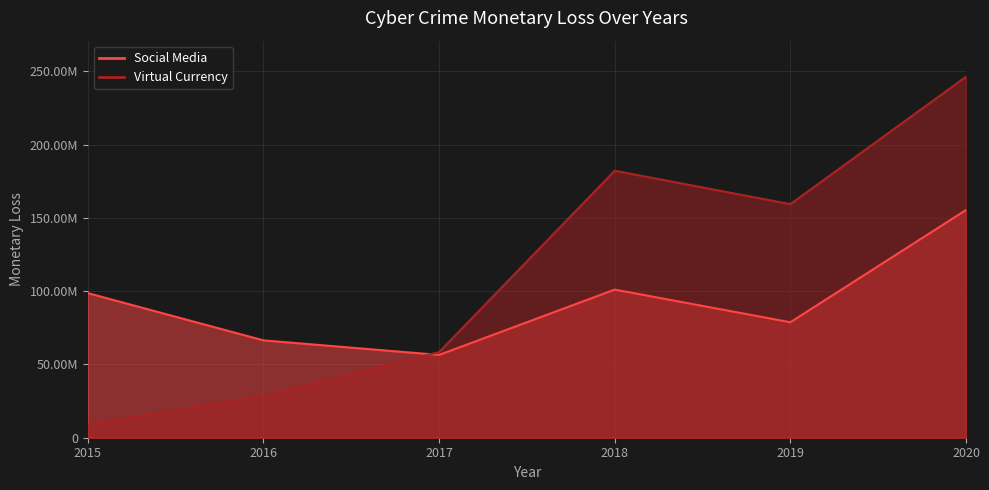

Where does the Social Media series first go above 98652510?

2018